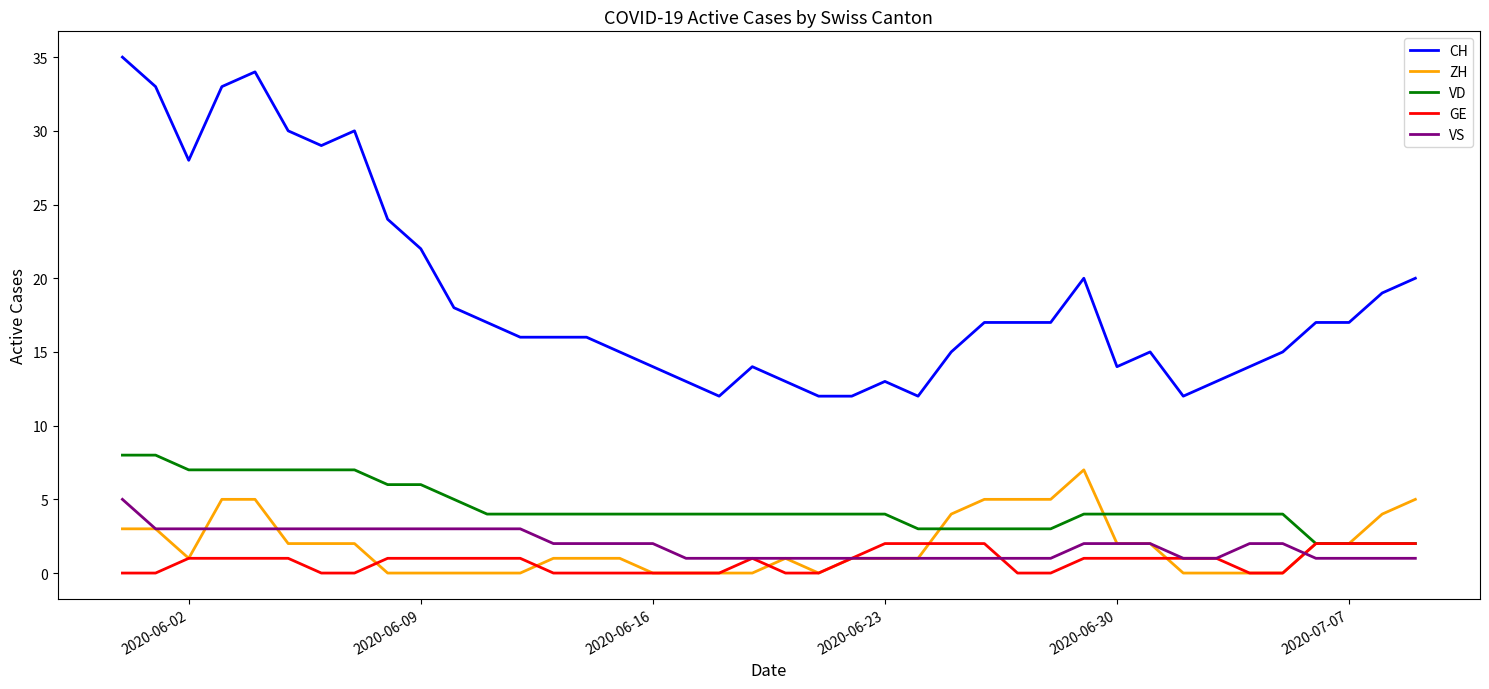

At how many categories does at least one series exceed 31?

4